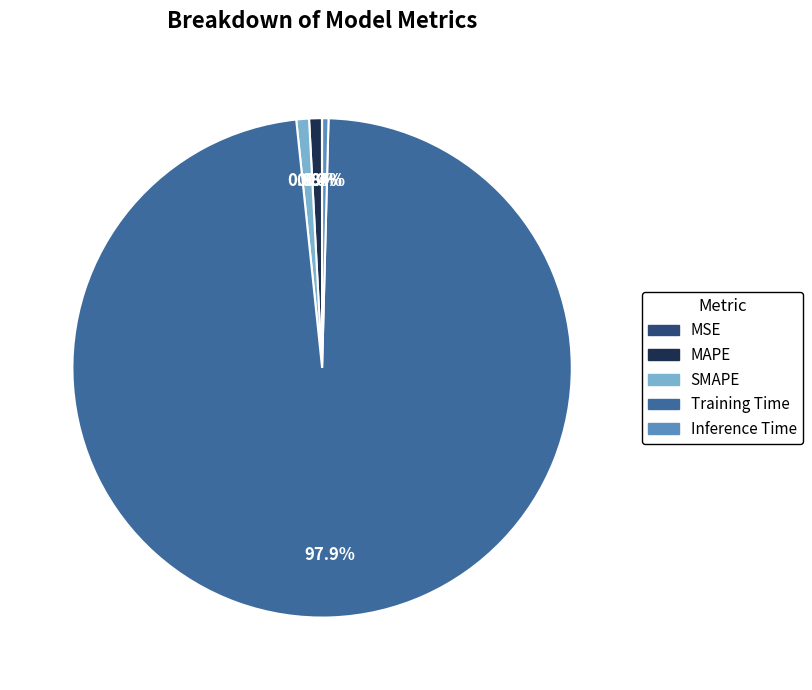

What is the majority slice?

Training Time